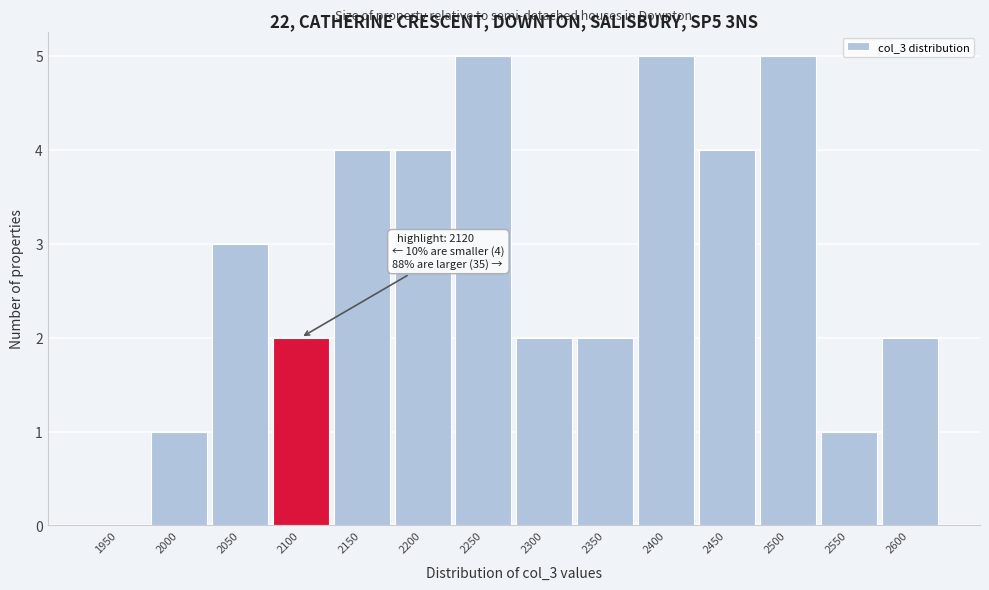

Reading left to right, extract all data points from this chart.

1950=0	2000=1	2050=3	2100=2	2150=4	2200=4	2250=5	2300=2	2350=2	2400=5	2450=4	2500=5	2550=1	2600=2